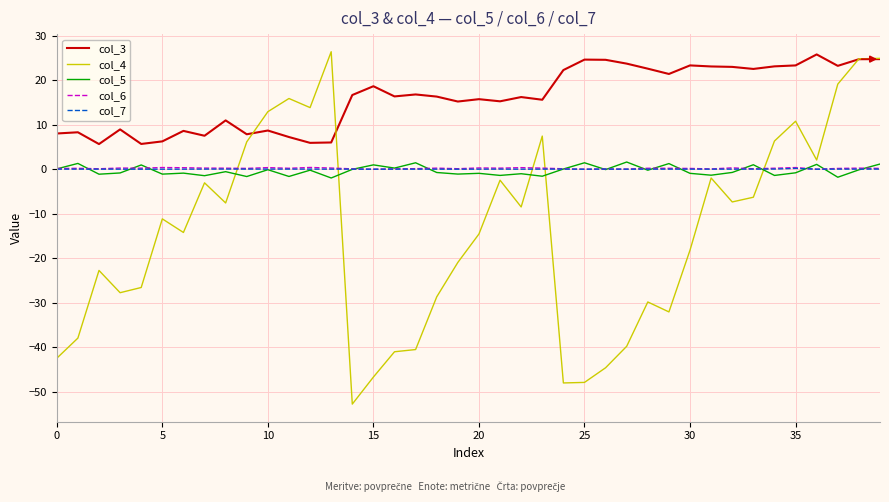

What is the minimum value for col_4?

-52.7